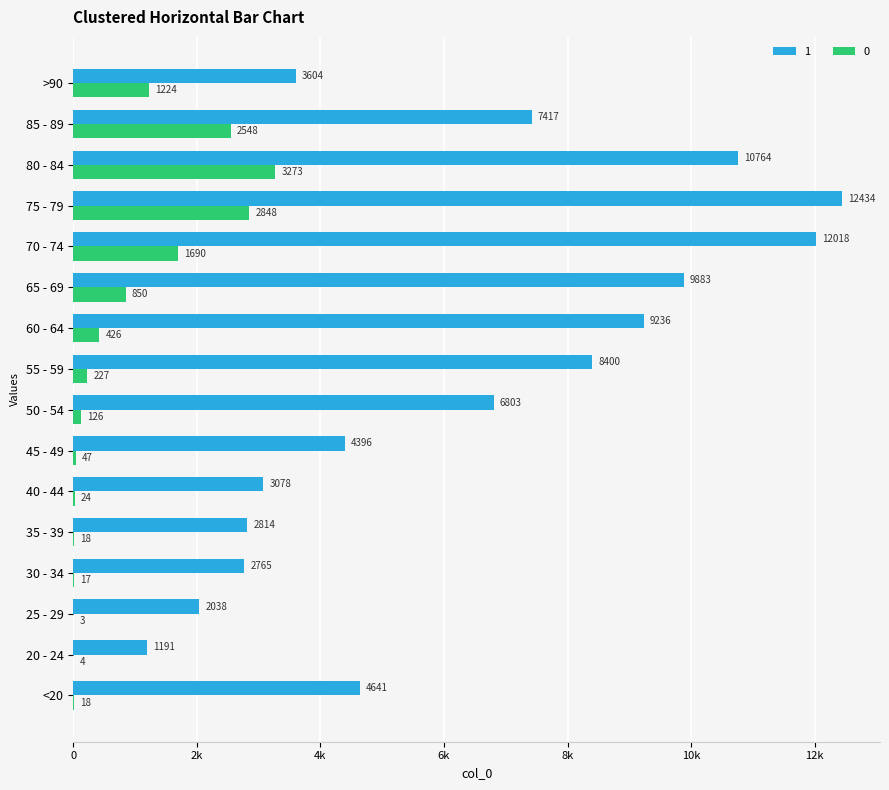

At how many categories does at least one series exceed 2525?

14